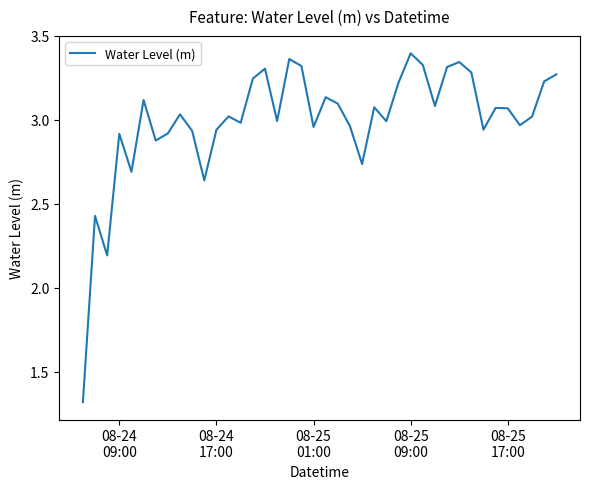

How many lines are shown in the chart?

1